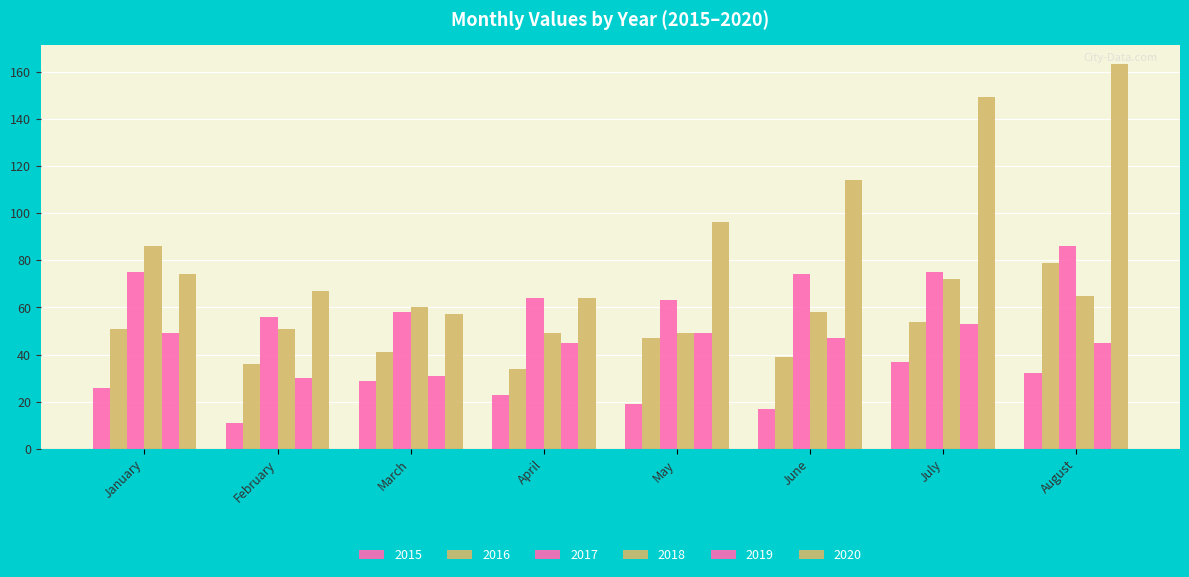

How many bars are there in total?

48